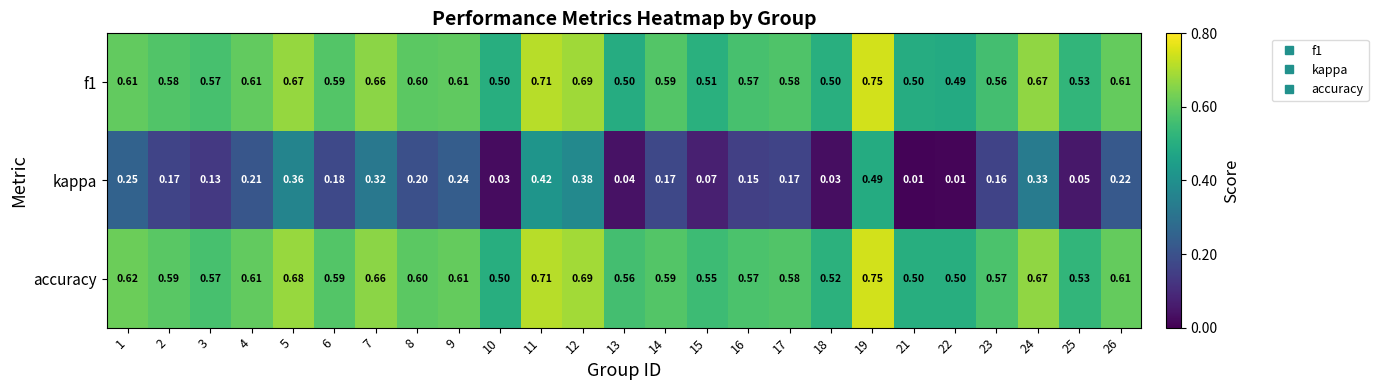

Which series has the largest total across all categories?

accuracy